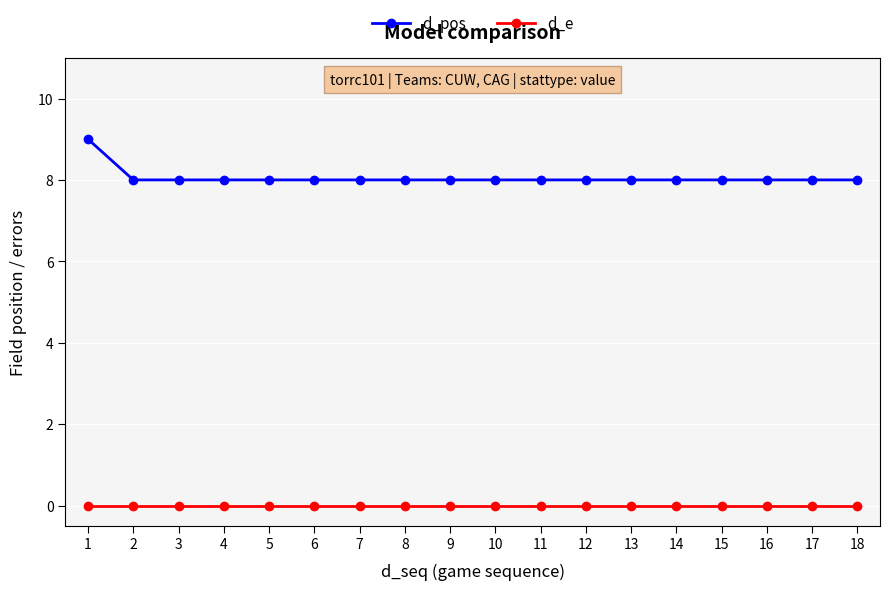

Is the value of d_pos at 7 greater than the value of d_e at 17?

Yes